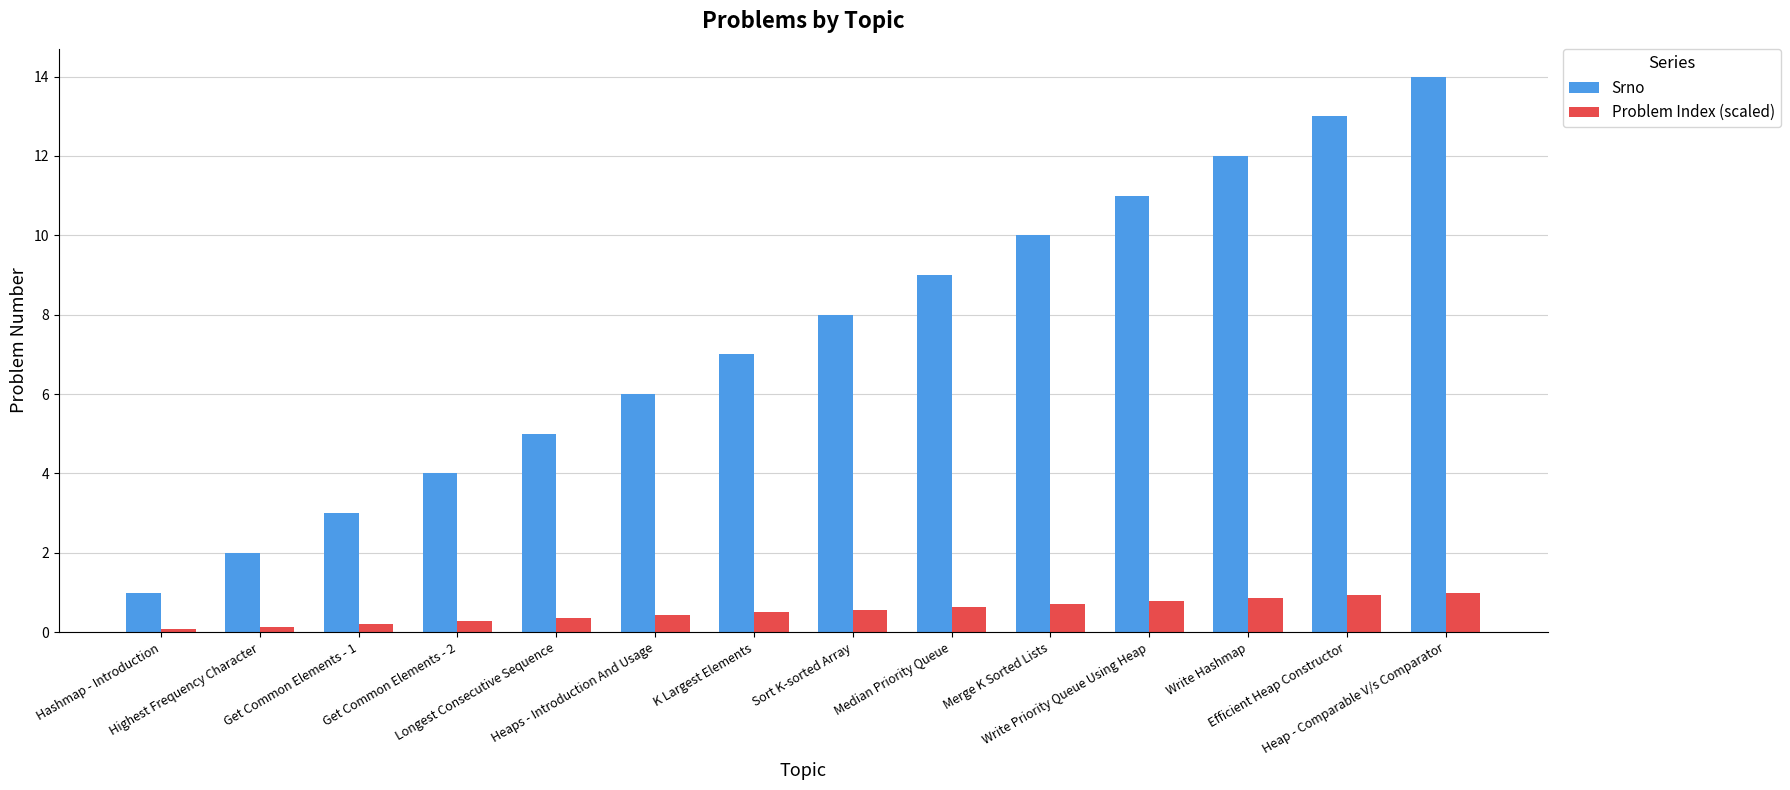

Reading left to right, list all the values displayed in this chart.

Srno: Hashmap - Introduction=1.0	Highest Frequency Character=2.0	Get Common Elements - 1=3.0	Get Common Elements - 2=4.0	Longest Consecutive Sequence=5.0	Heaps - Introduction And Usage=6.0	K Largest Elements=7.0	Sort K-sorted Array=8.0	Median Priority Queue=9.0	Merge K Sorted Lists=10.0	Write Priority Queue Using Heap=11.0	Write Hashmap=12.0	Efficient Heap Constructor=13.0	Heap - Comparable V/s Comparator=14.0
Problem Index (scaled): Hashmap - Introduction=0.1	Highest Frequency Character=0.1	Get Common Elements - 1=0.2	Get Common Elements - 2=0.3	Longest Consecutive Sequence=0.4	Heaps - Introduction And Usage=0.4	K Largest Elements=0.5	Sort K-sorted Array=0.6	Median Priority Queue=0.6	Merge K Sorted Lists=0.7	Write Priority Queue Using Heap=0.8	Write Hashmap=0.9	Efficient Heap Constructor=0.9	Heap - Comparable V/s Comparator=1.0